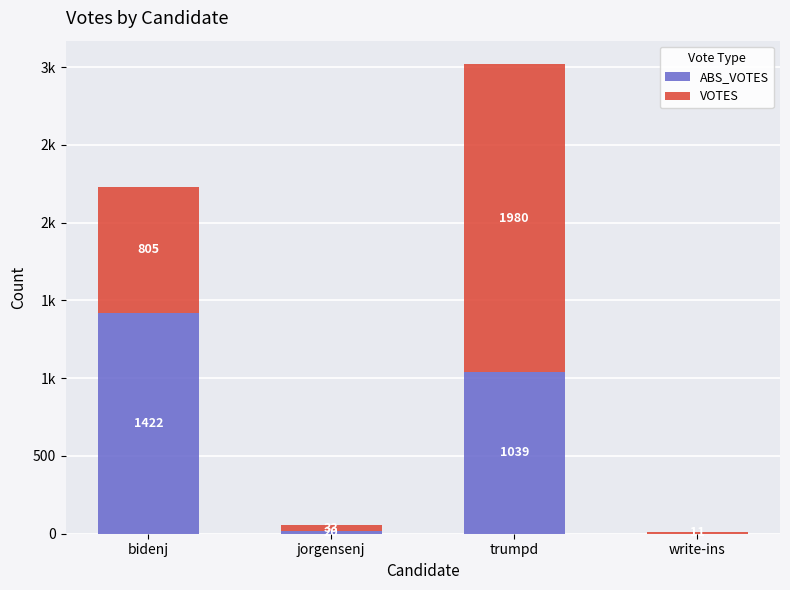

Where does the VOTES series first go above 805?

trumpd